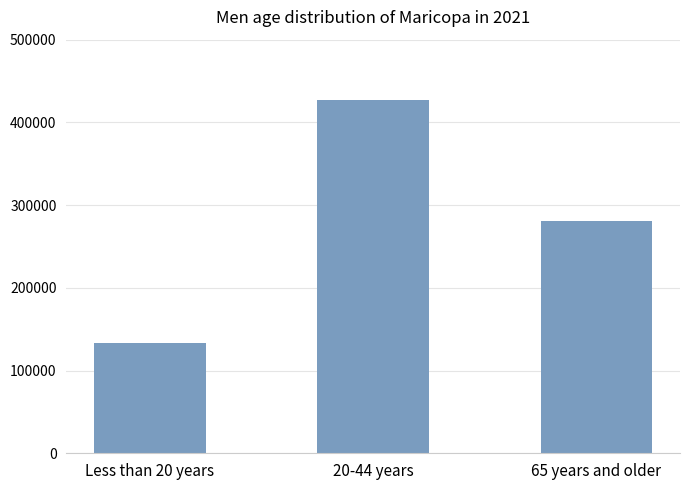

Rank the categories by value from lowest to highest.

Less than 20 years, 65 years and older, 20-44 years